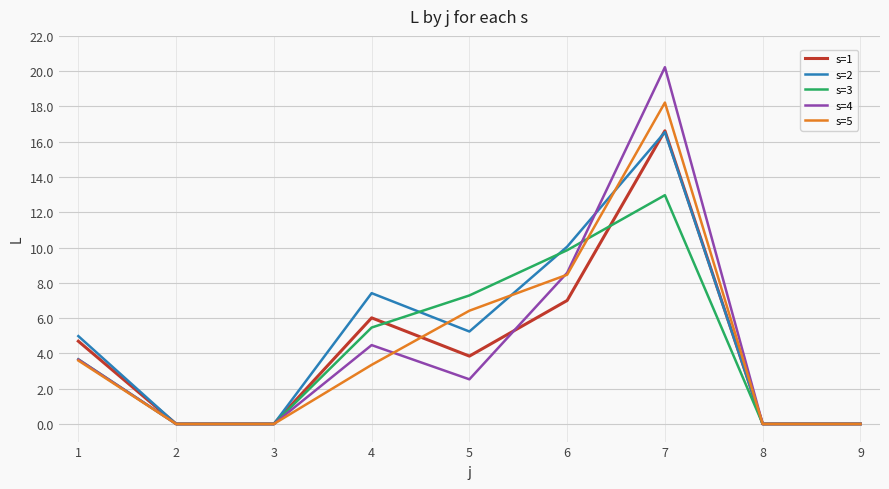

What is the difference between the maximum and second lowest values in the s=3 series?

13.0